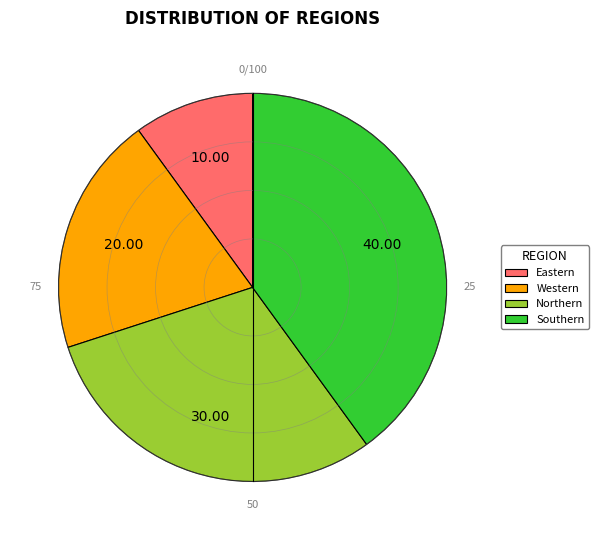

Which category has the biggest portion of the pie?

Southern